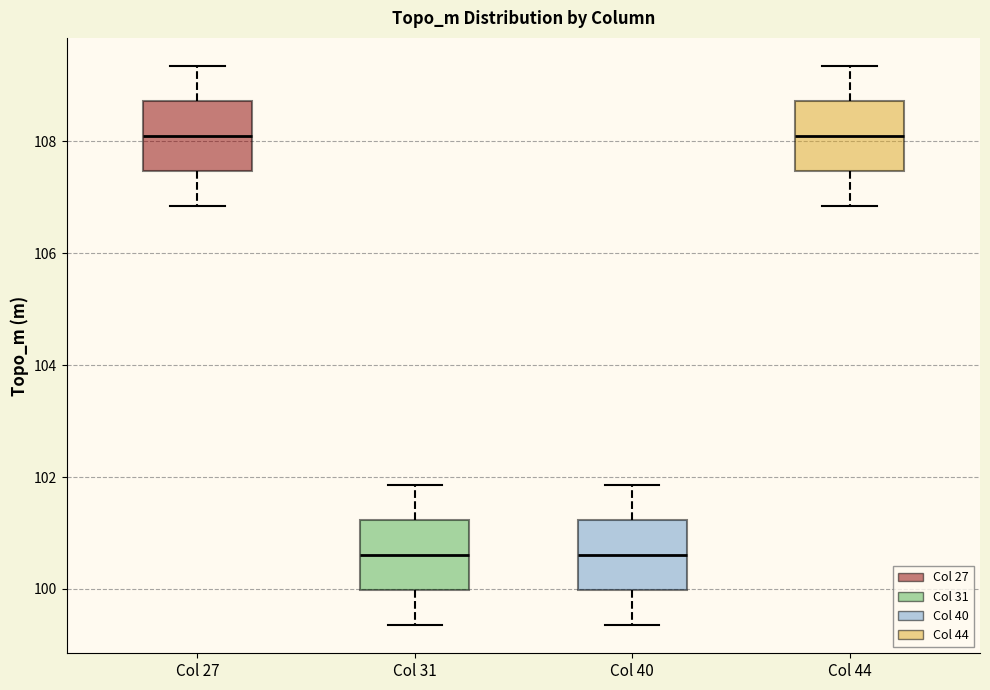

Reading left to right, read every box against the y-axis: the position of its median line, the range the box covers, and the ends of its whiskers. The values are not printed on the chart, so give them approximately, as read against the axis.

Col 27: median 108.0, box 107.4 to 108.8, whiskers 106.8 to 109.4
Col 31: median 100.6, box 100.0 to 101.2, whiskers 99.4 to 101.8
Col 40: median 100.6, box 100.0 to 101.2, whiskers 99.4 to 101.8
Col 44: median 108.0, box 107.4 to 108.8, whiskers 106.8 to 109.4